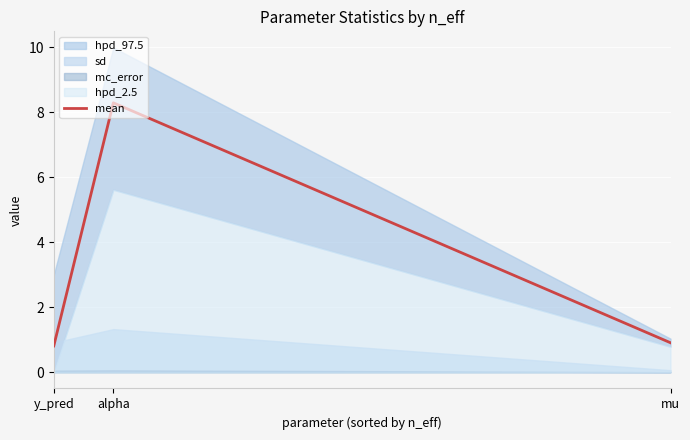

What is the change in value from y_pred to alpha?

+7.5